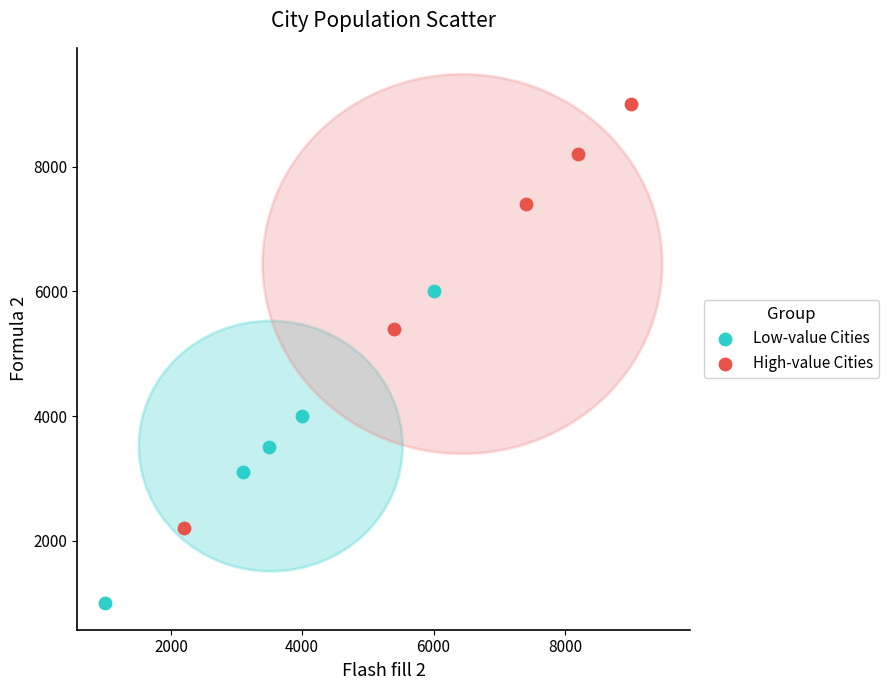

Which series reaches the minimum Y coordinate?

Low-value Cities